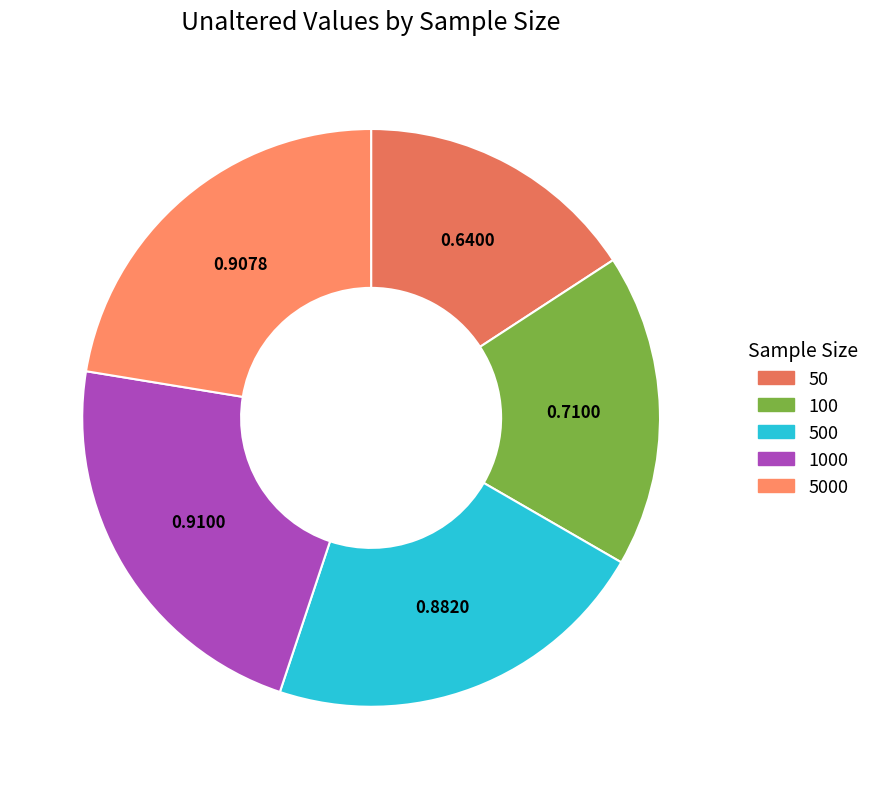

To the nearest percent, what is the average slice percentage?

20%